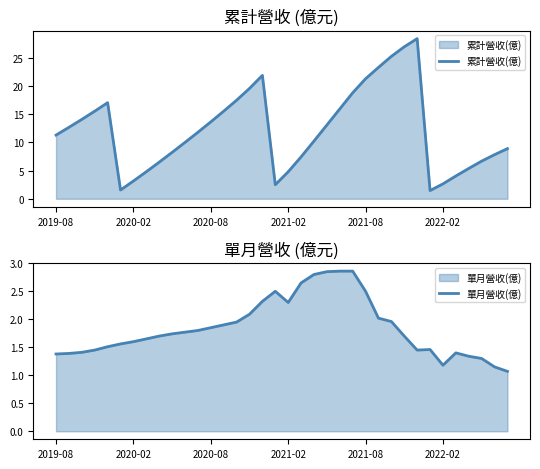

True or false: 單月營收(億) has more than 0 points higher than both neighbors.

True